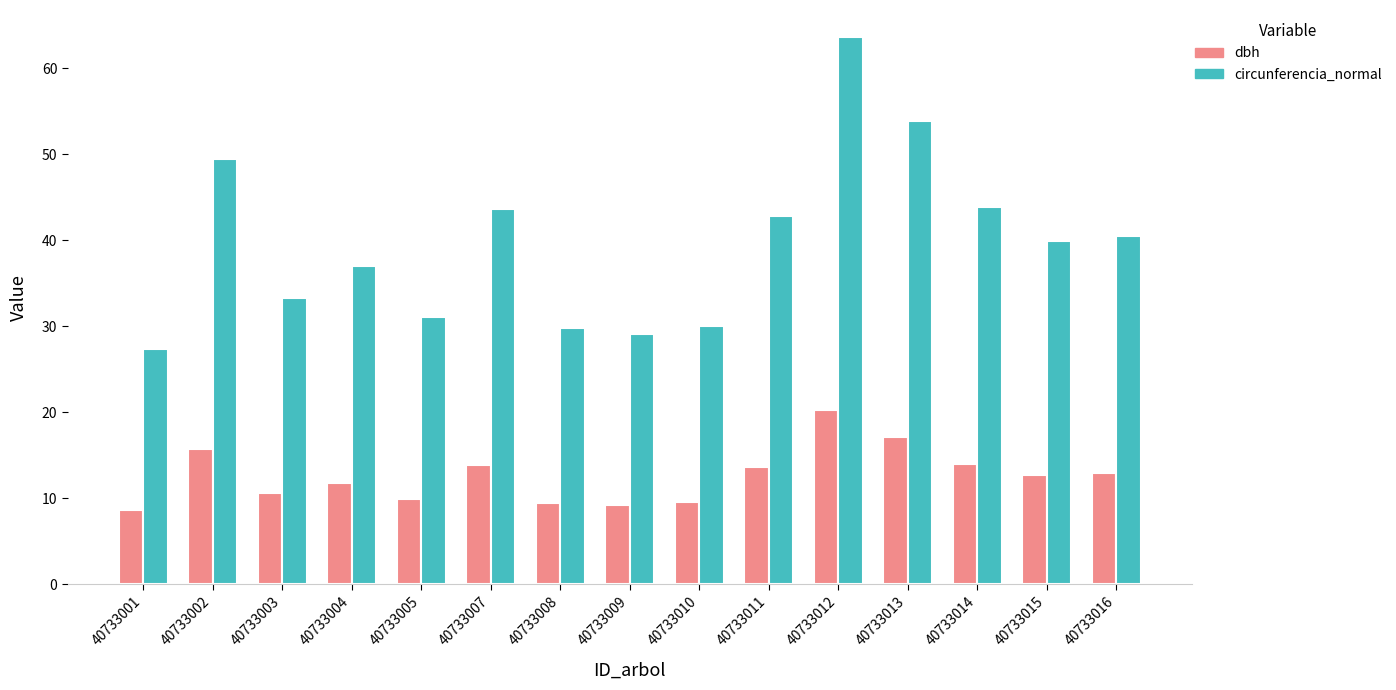

How many bars are there in each group?

2